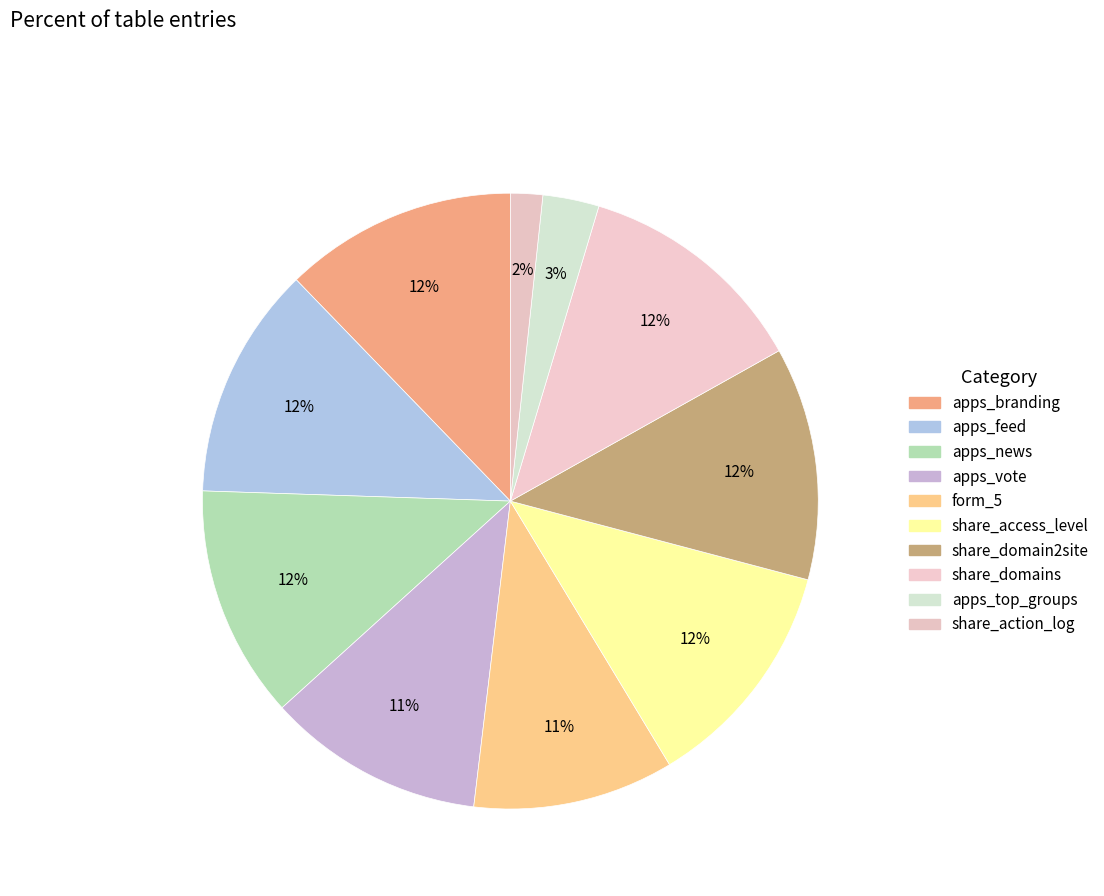

How many slices are in this pie chart?

10